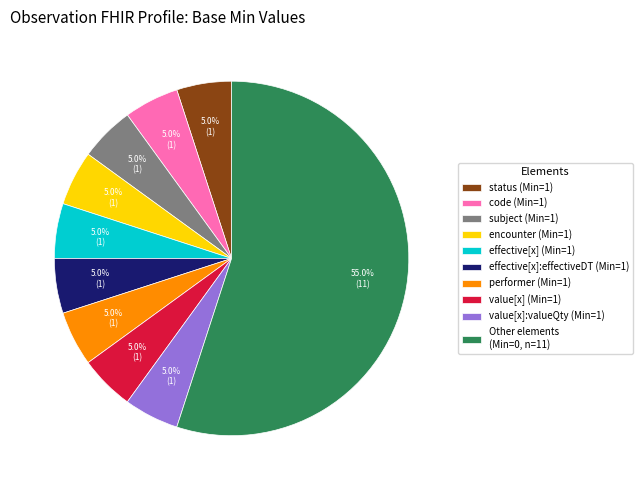

What is the ratio of the value at Other elements (Min=0, n=11) to the value at code (Min=1)?

11.0